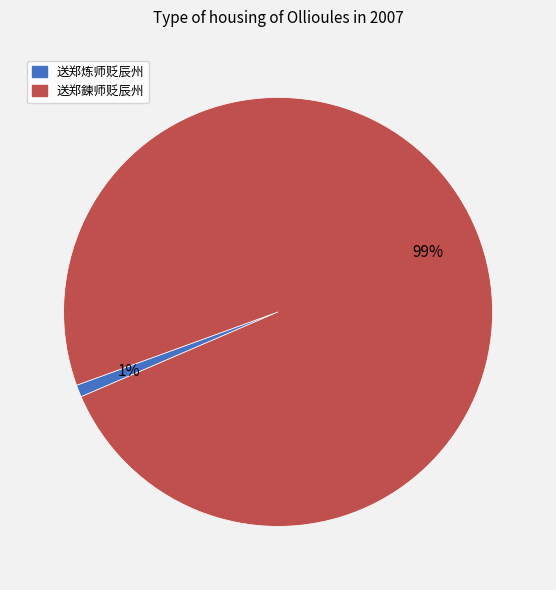

Does any single category account for the majority?

Yes